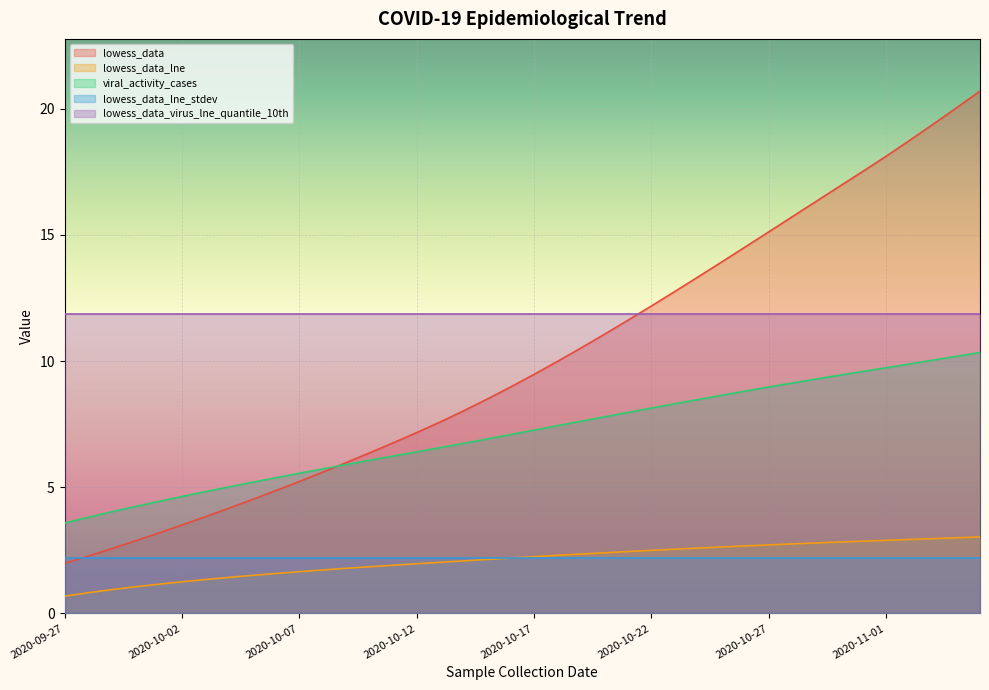

Which series has the widest spread of values?

lowess_data